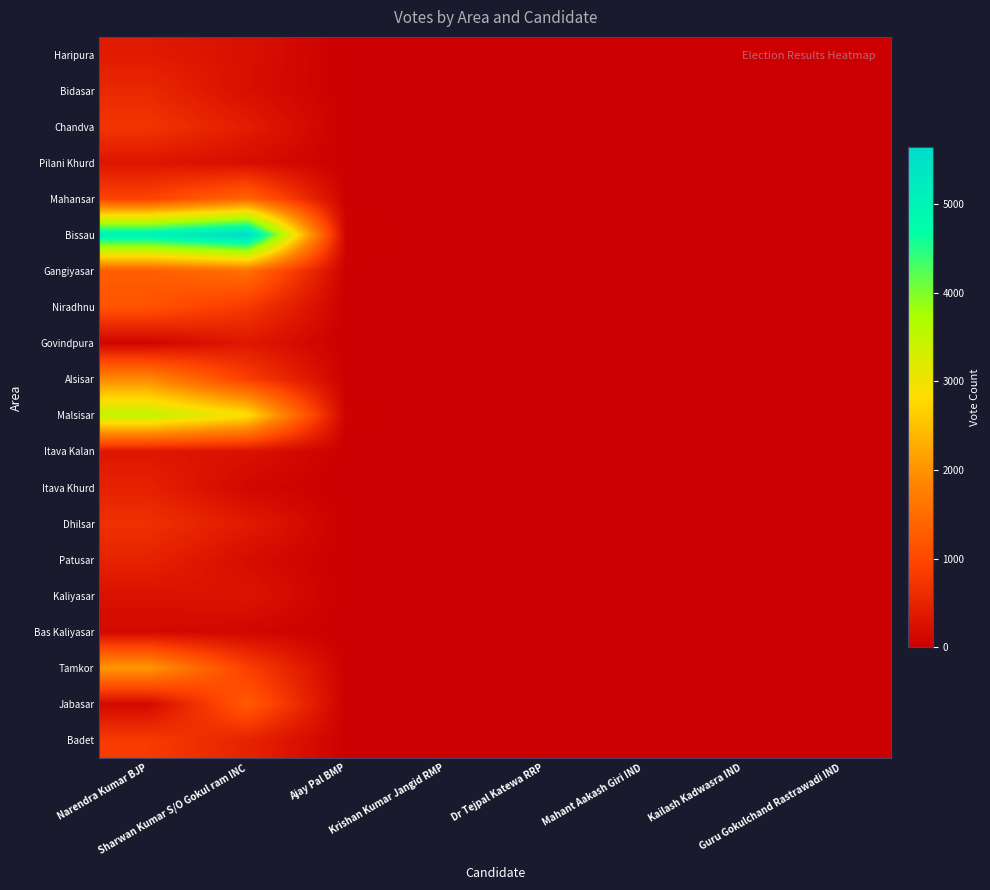

What is the difference between the highest and lowest values at Guru Gokulchand Rastrawadi IND?

6